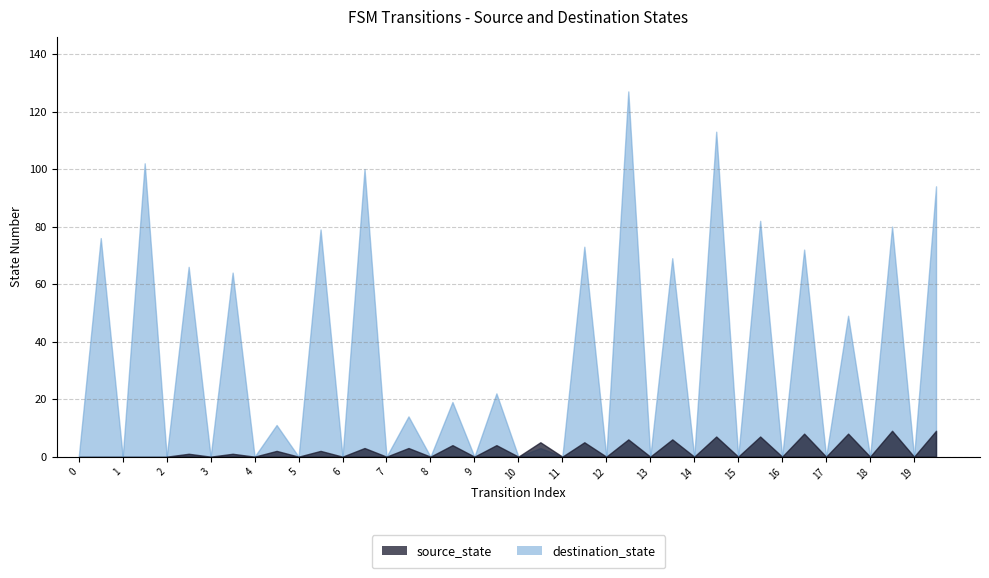

Where is source_state nearest to the value 4?

8